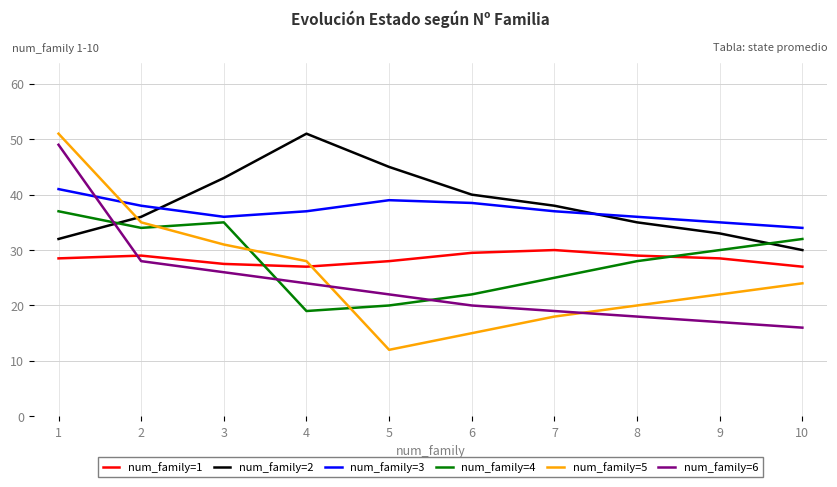

What is the maximum value shown in the chart?

51.0